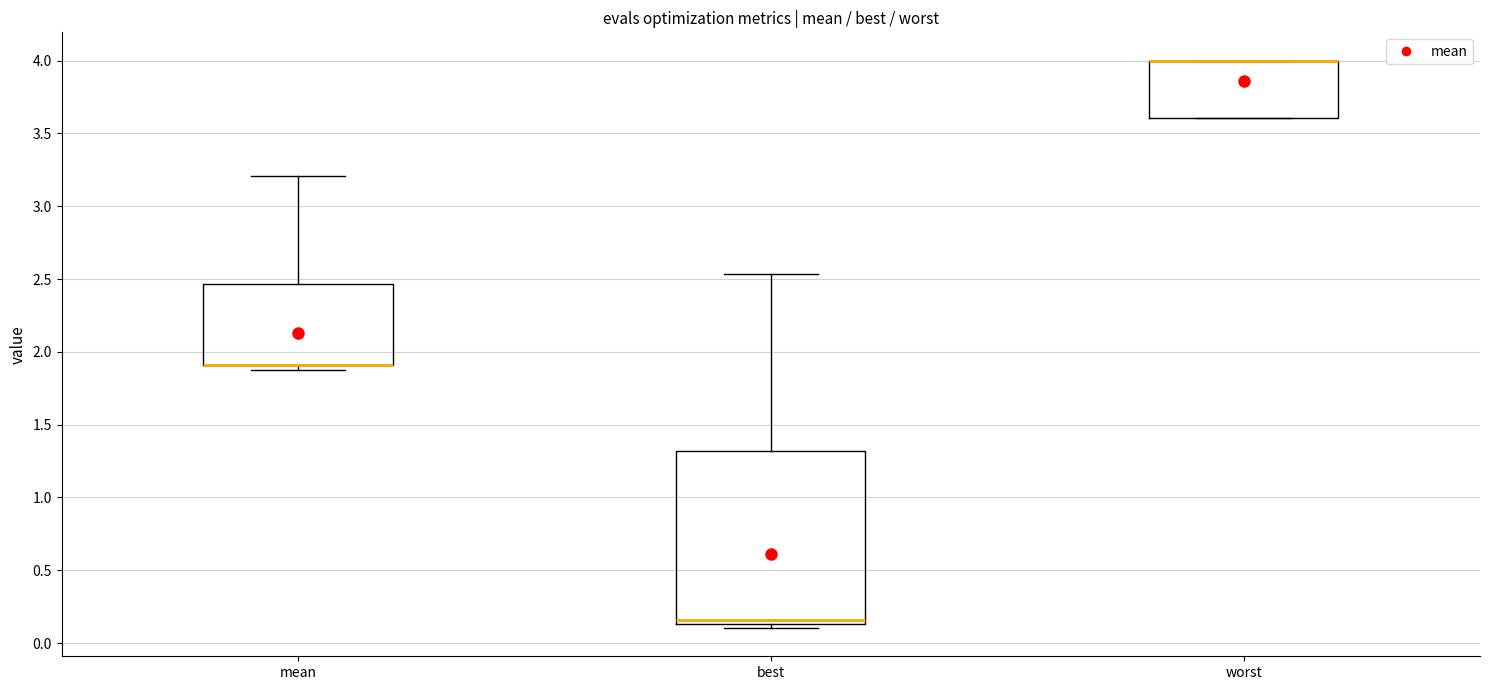

Which box is the tallest, from its lower edge to its upper edge?

best